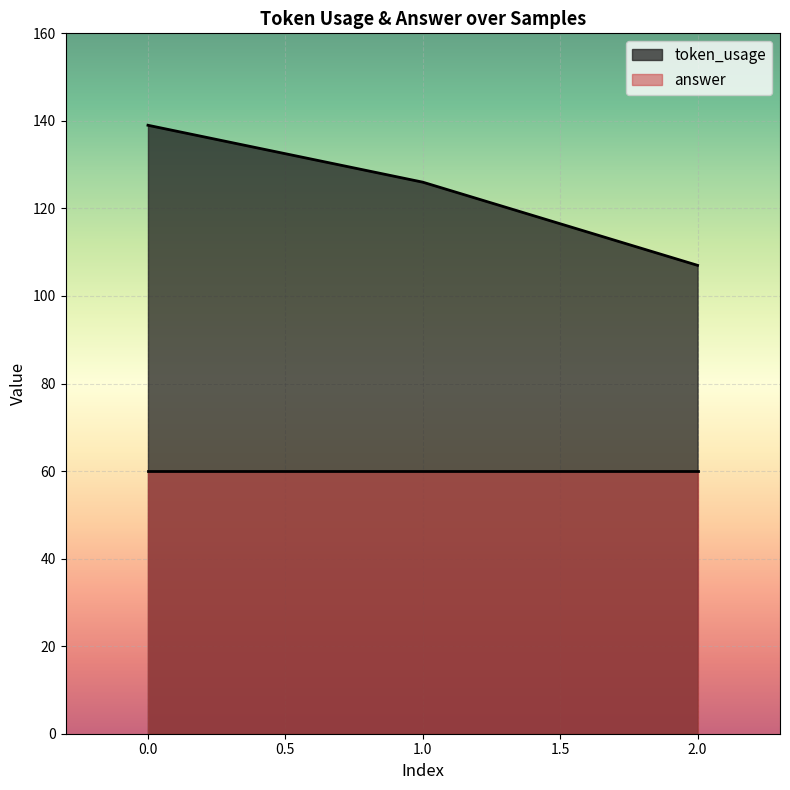

The chart shows a value of 126 at 1. True or false?

True